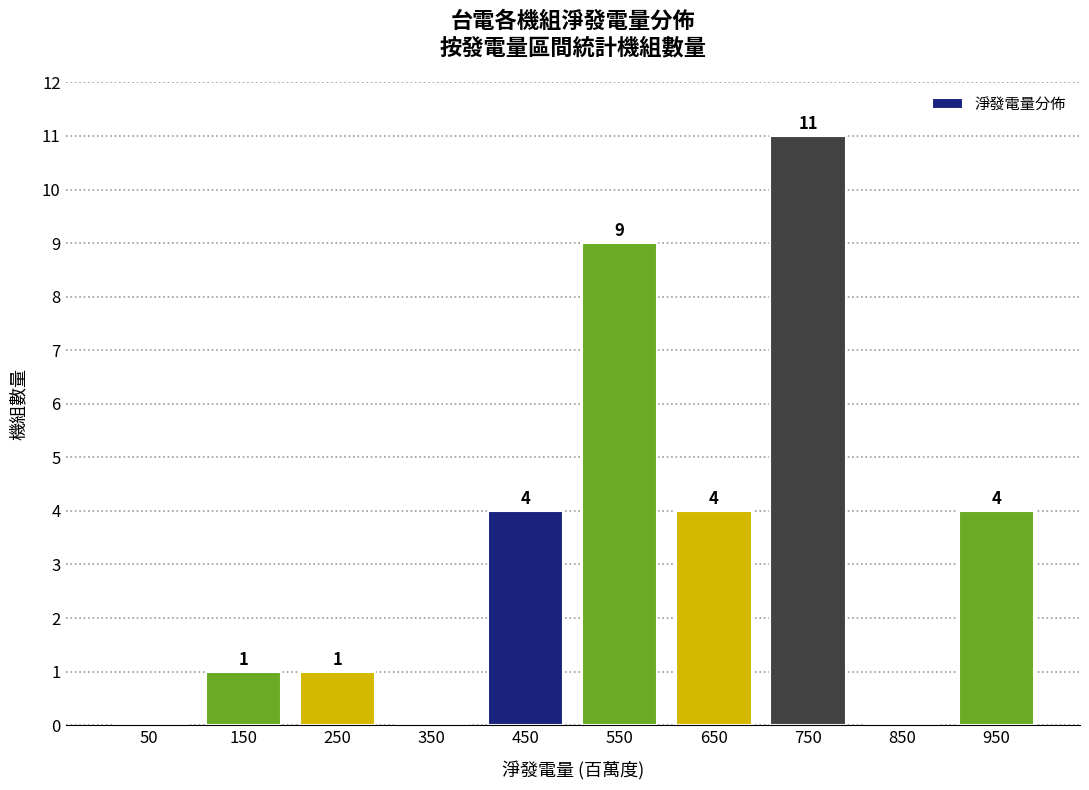

Which range on the x-axis has the tallest bar?

700 to 800